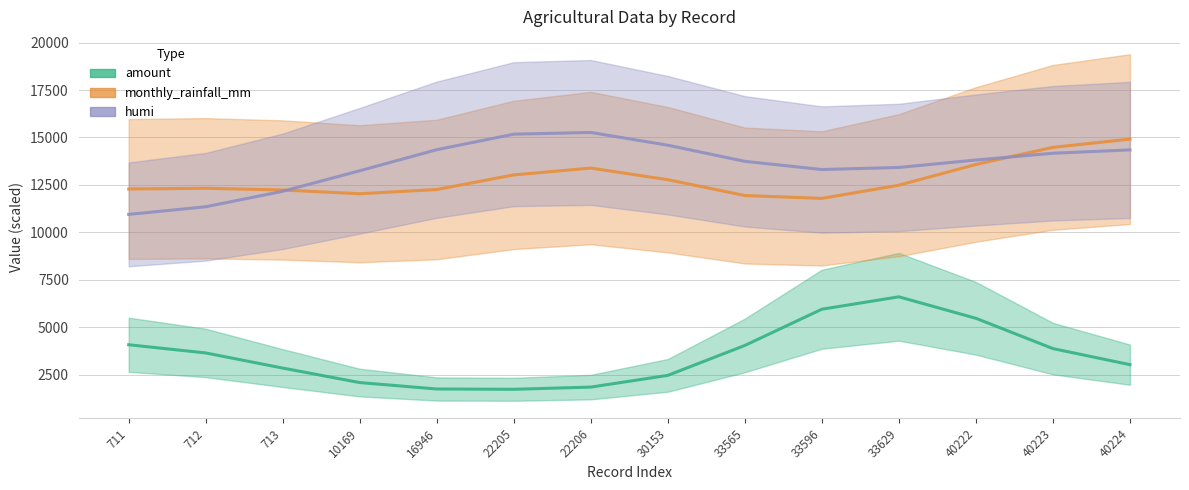

The humi series shows 21154.4 at 40223. True or false?

False